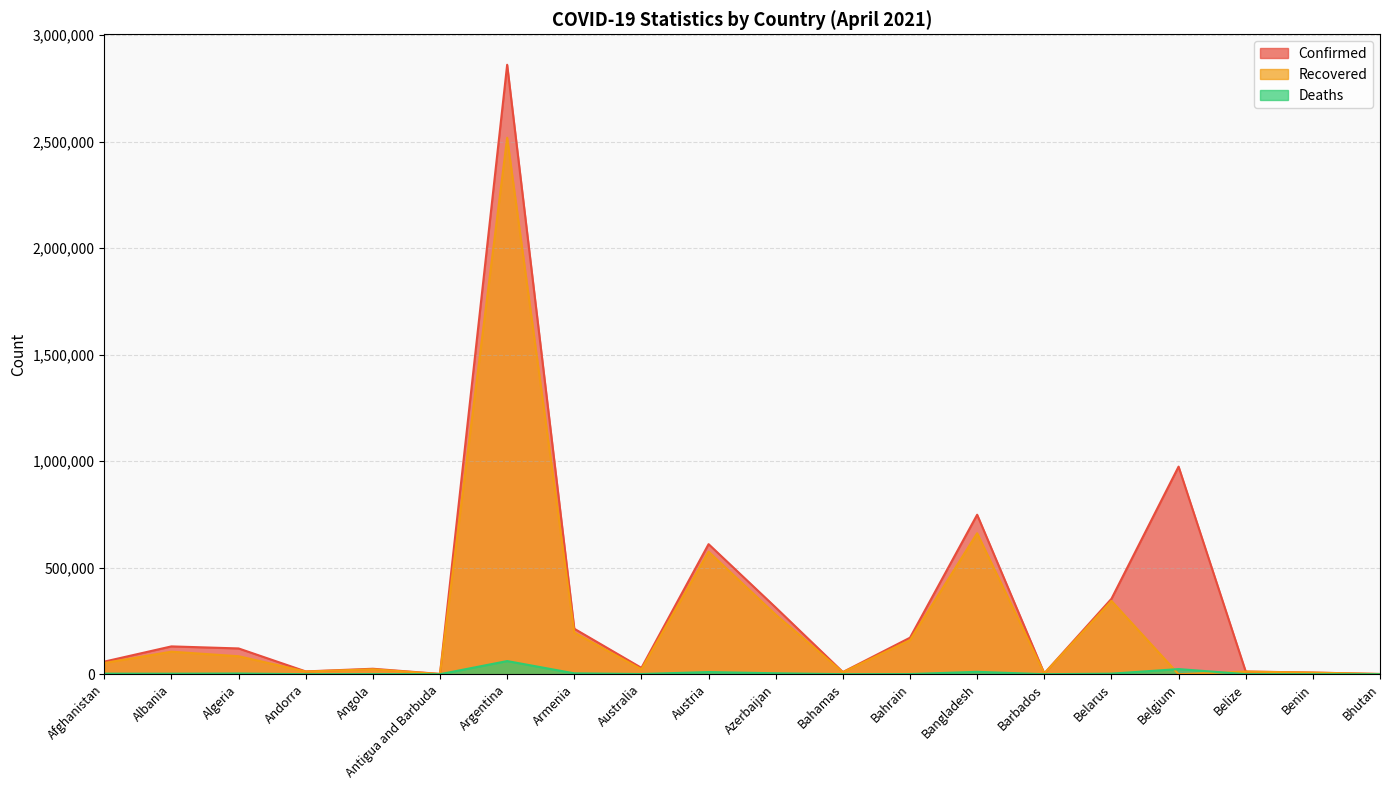

At which label does Confirmed reach its minimum?

Bhutan